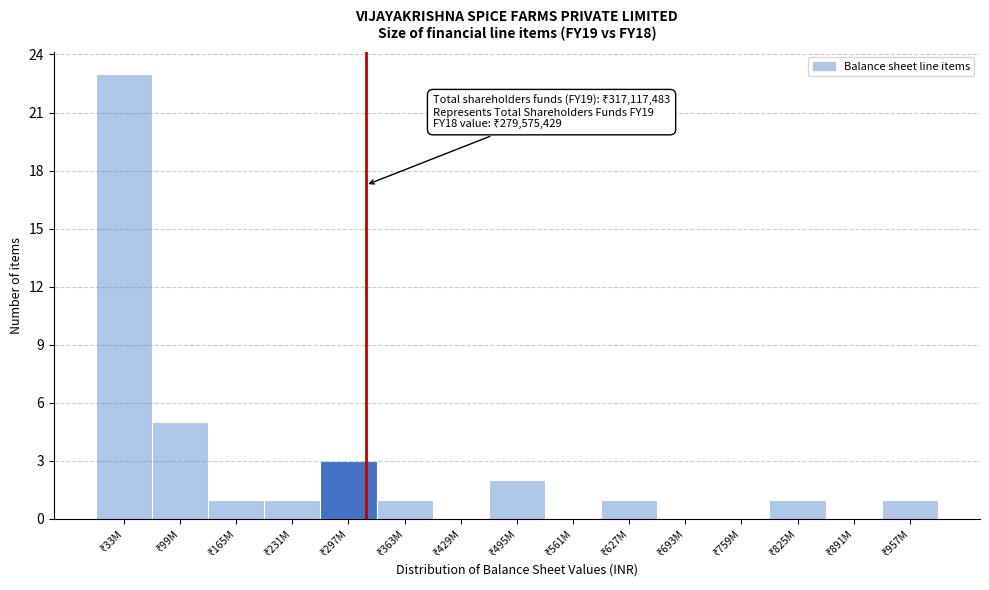

What is the sum of all values?

39